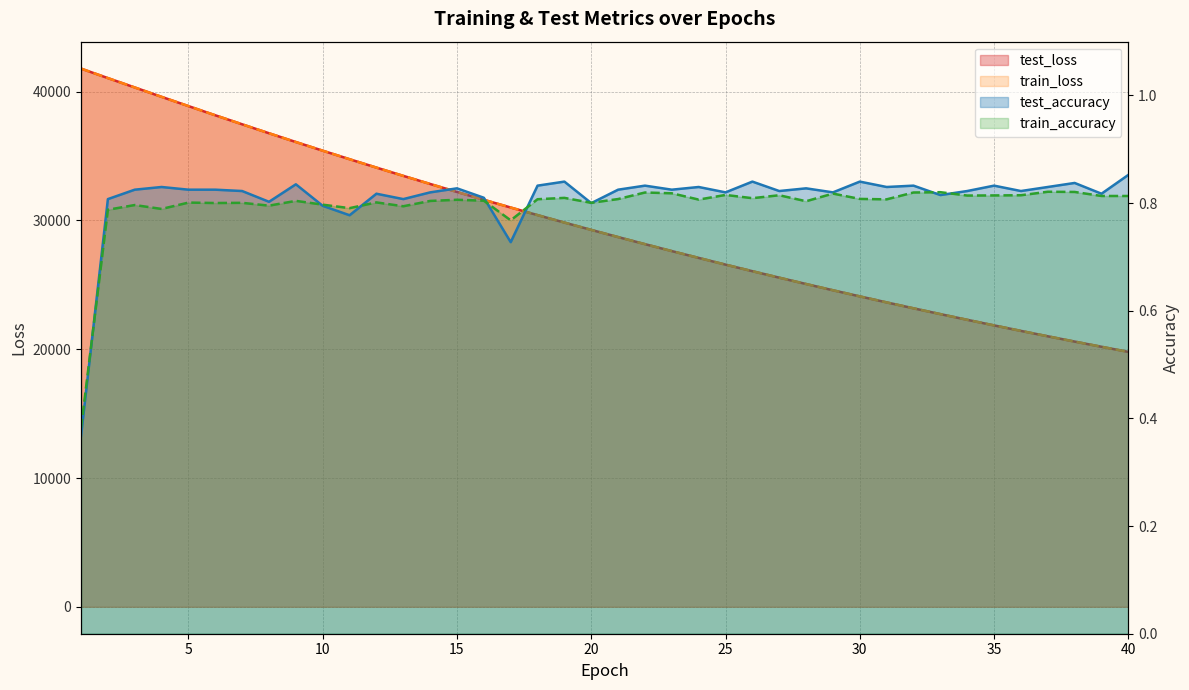

True or false: train_loss has a value of 42080.0 at 27.

False